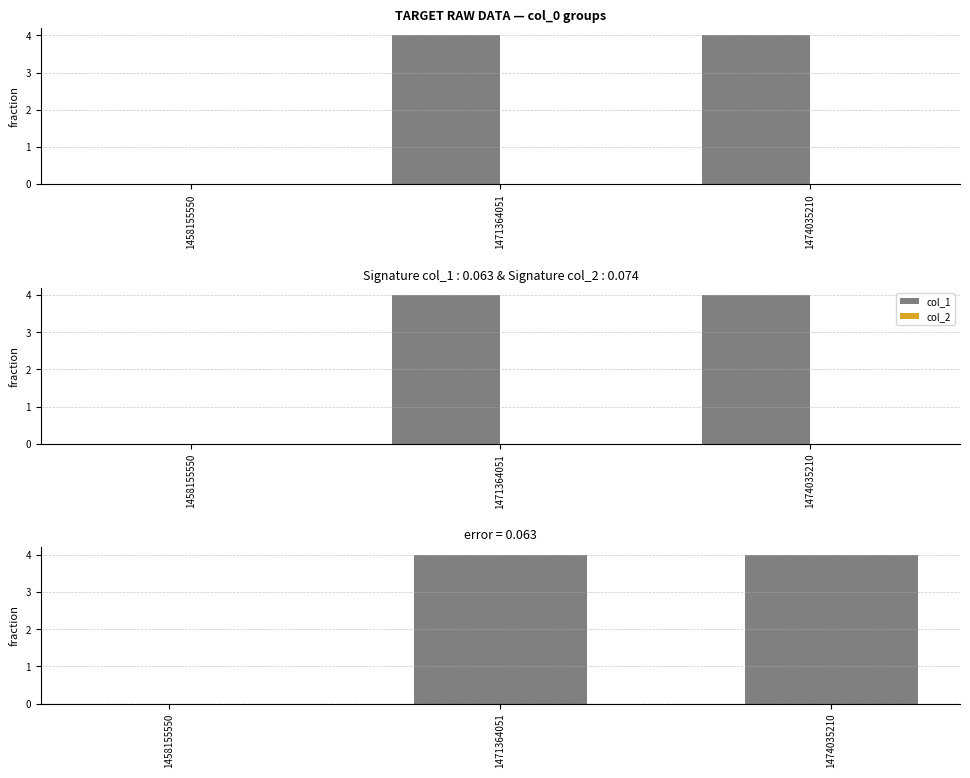

Rank the categories by col_2 value from highest to lowest.

1458155550, 1471364051, 1474035210